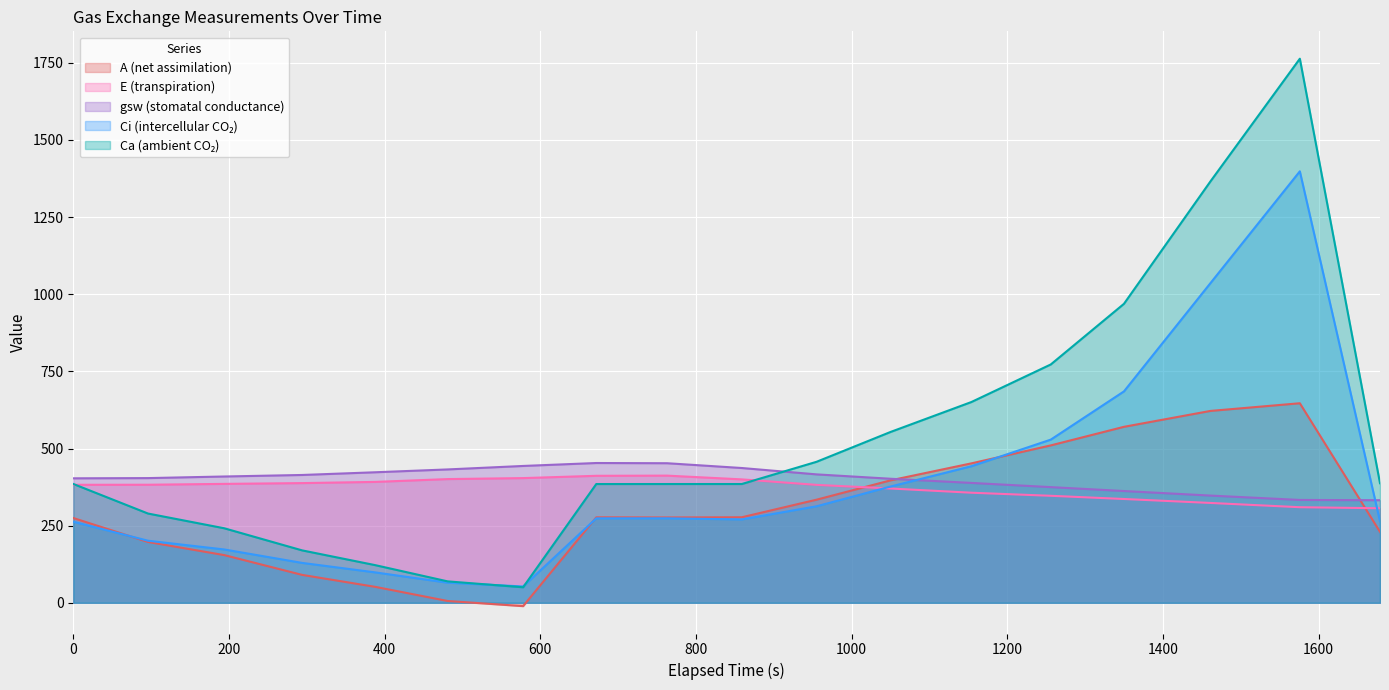

What is the maximum value for gsw (stomatal conductance)?

453.1